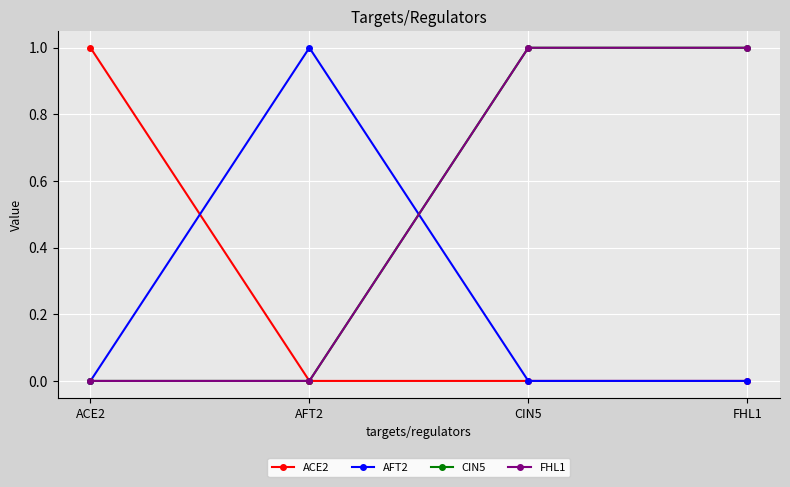

What is the sum of all AFT2 values?

1